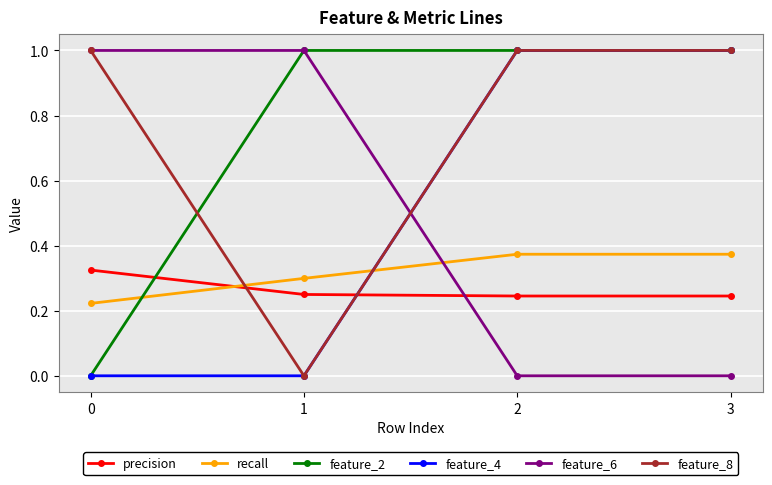

How many values in feature_8 are above zero?

3